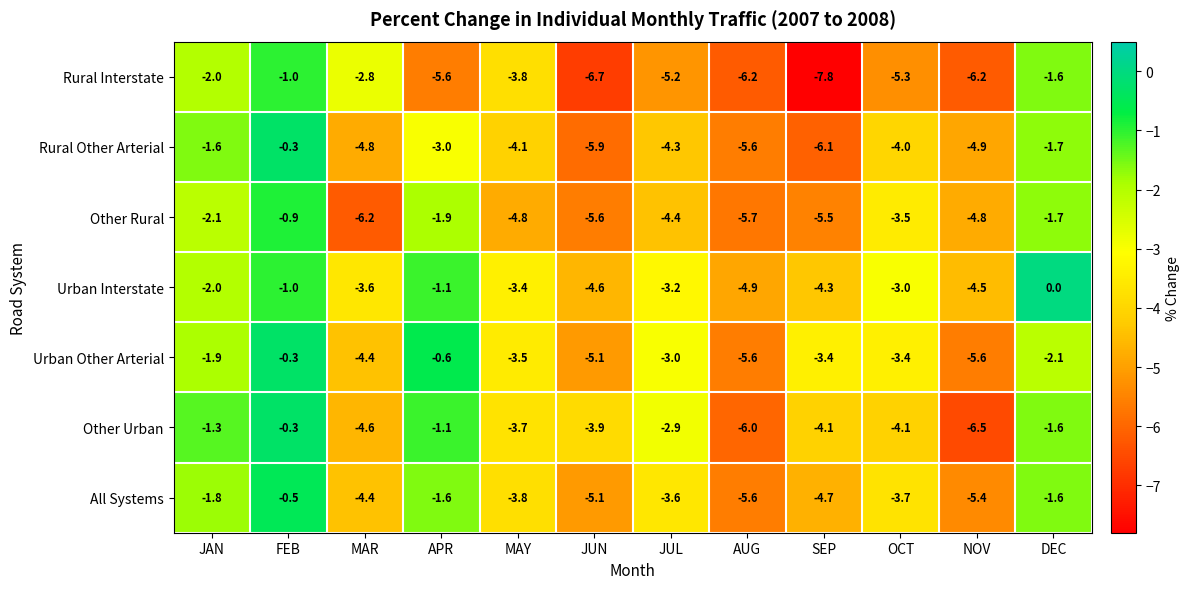

At which label does Rural Interstate first exceed -5?

JAN